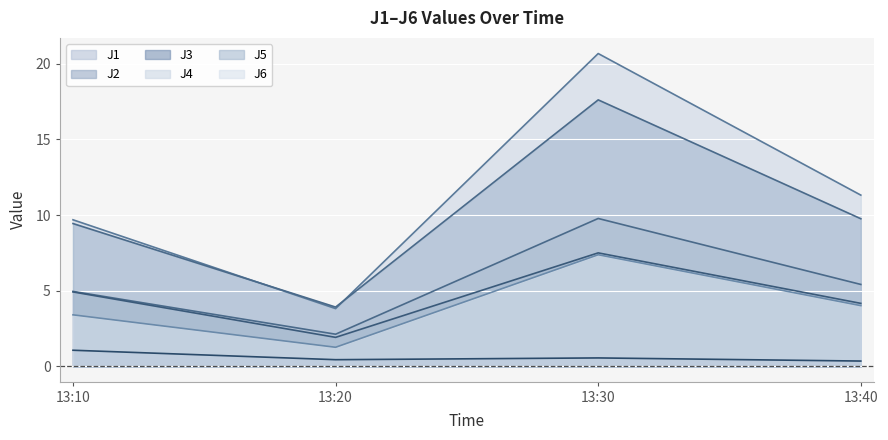

List the labels in order of J5 value, smallest first.

13:20, 13:10, 13:40, 13:30